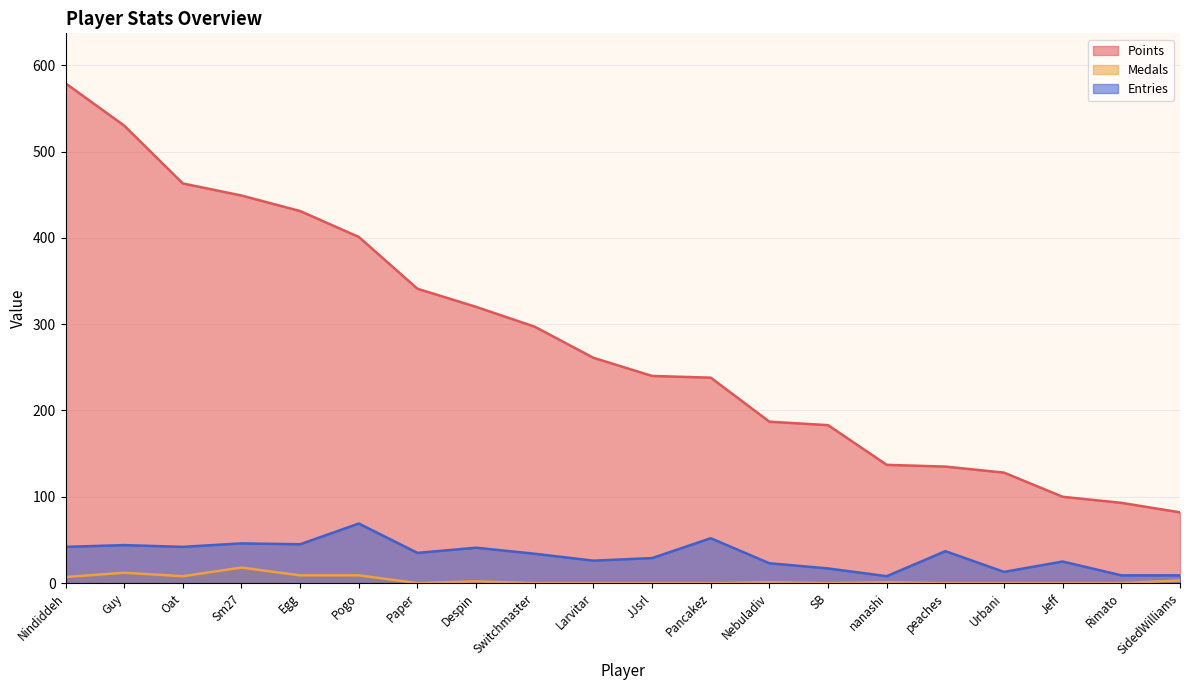

True or false: Entries and Medals intersect in this chart.

False